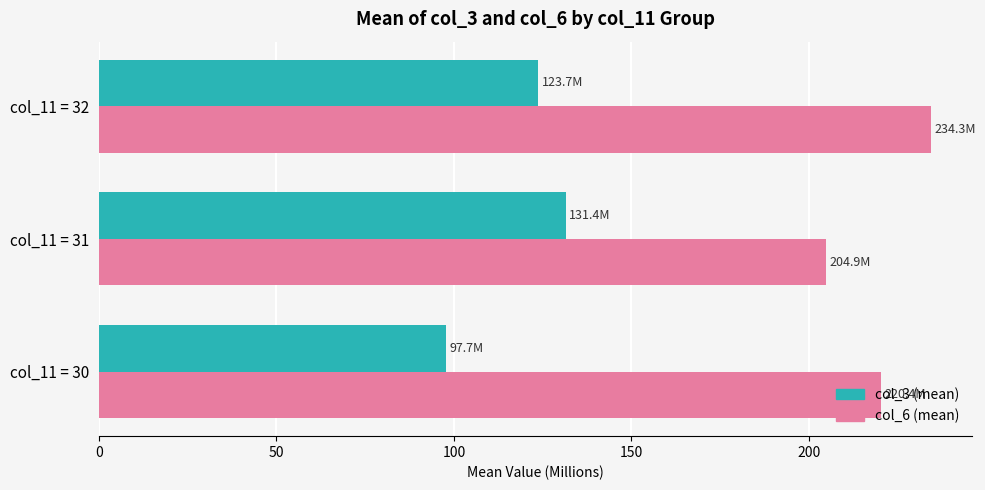

Which label corresponds to the largest value in the chart?

col_11 = 32